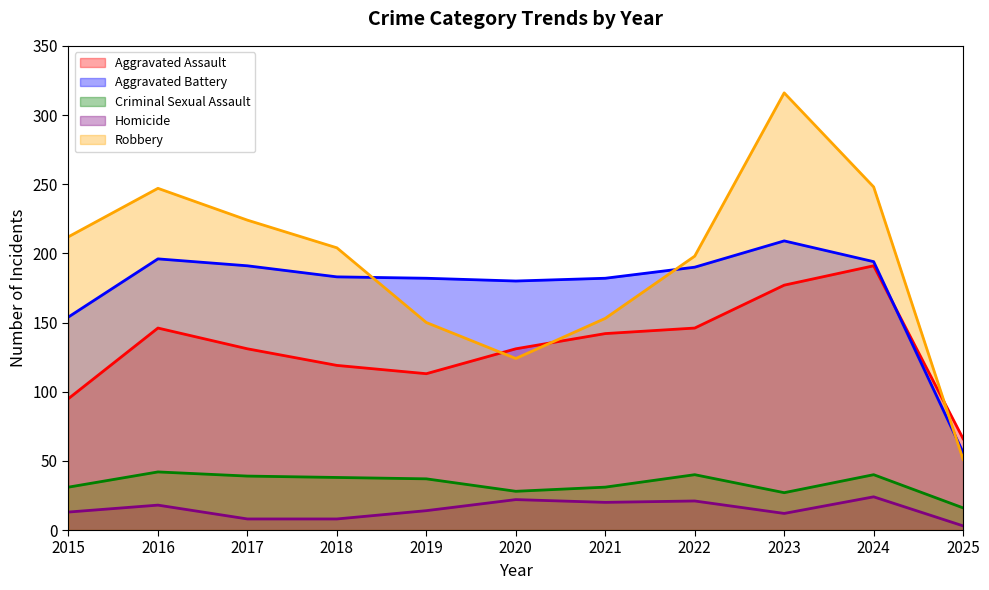

What is the value of the Aggravated Assault point at the 4th from the left?

119